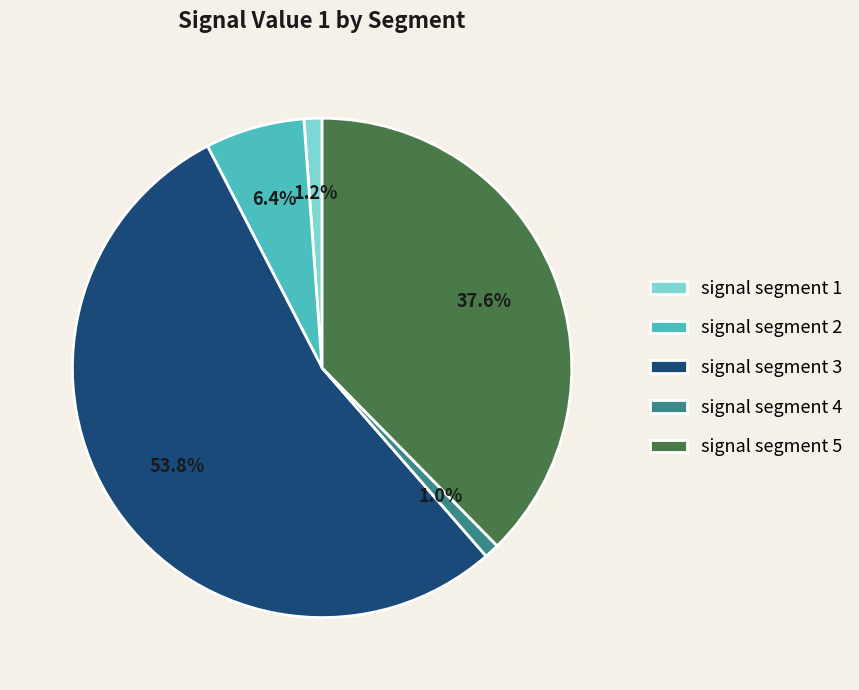

Between signal segment 3 and signal segment 1, which is larger?

signal segment 3